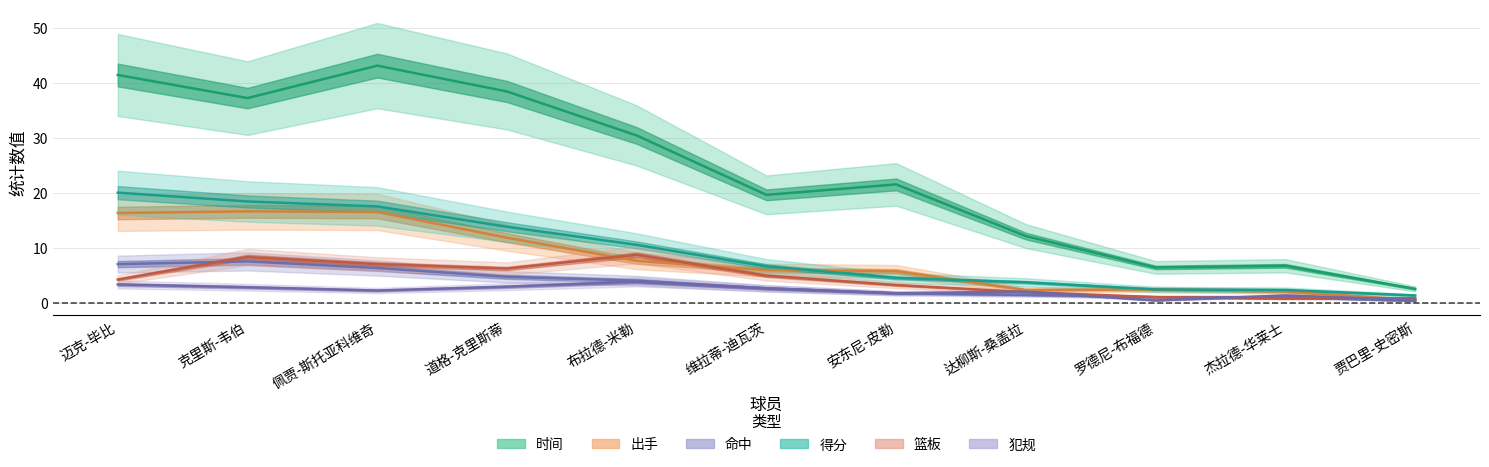

What is the difference between the maximum and minimum values in the 时间 series?

40.6